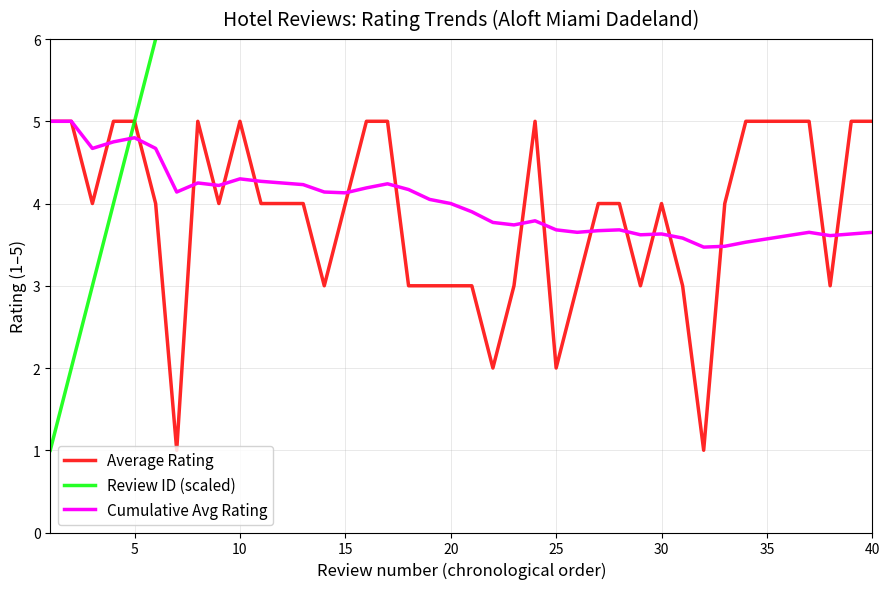

Read the Review ID (scaled) value at 20.

21.0